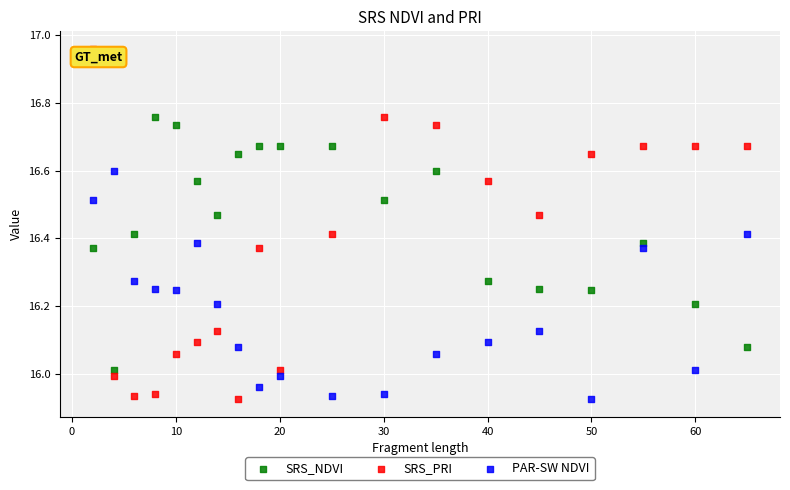

What is the X range (max minus min) for the scatter plot?

63.0